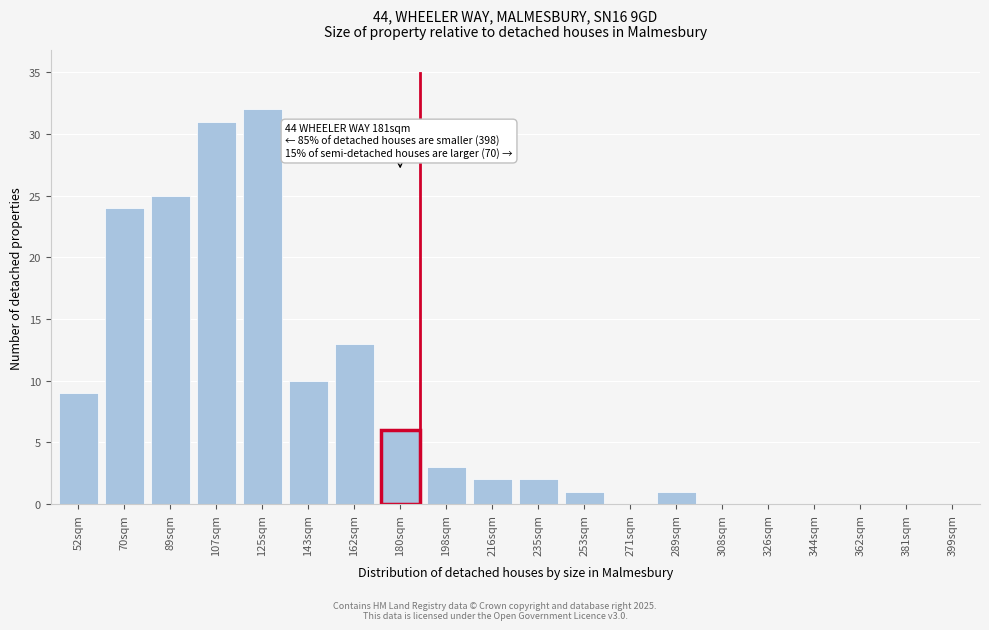

Reading left to right, list all the values displayed in this chart.

52sqm=9	70sqm=24	89sqm=25	107sqm=31	125sqm=32	143sqm=10	162sqm=13	180sqm=6	198sqm=3	216sqm=2	235sqm=2	253sqm=1	271sqm=0	289sqm=1	308sqm=0	326sqm=0	344sqm=0	362sqm=0	381sqm=0	399sqm=0